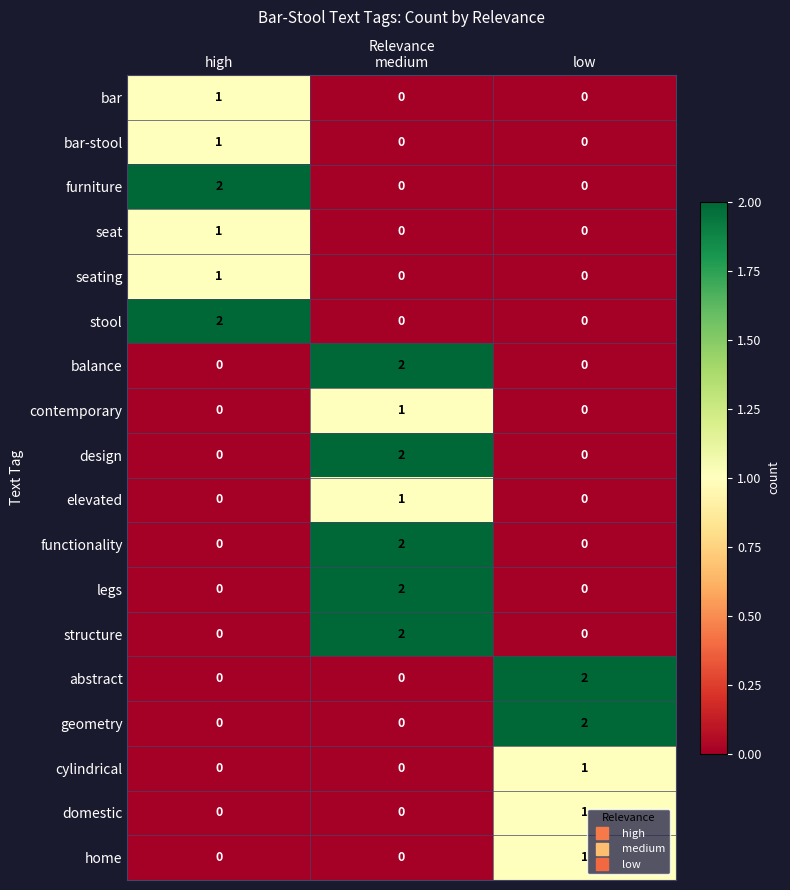

At which label does cylindrical reach its peak?

low